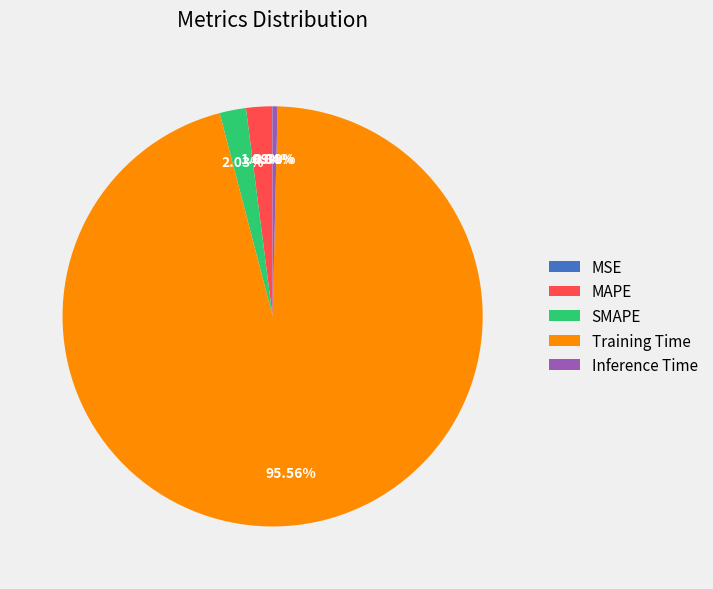

What portion of the pie excludes Training Time?

4.4%